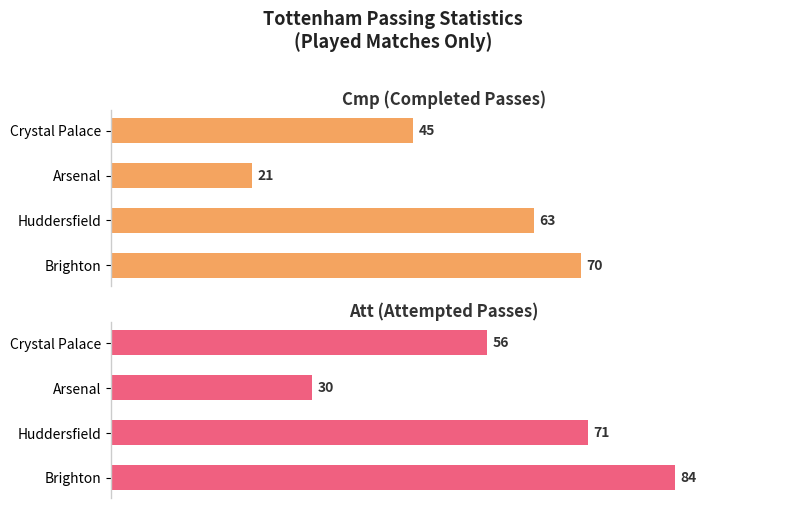

What are all the series names shown in the legend?

Cmp (Completed Passes), Att (Attempted Passes)